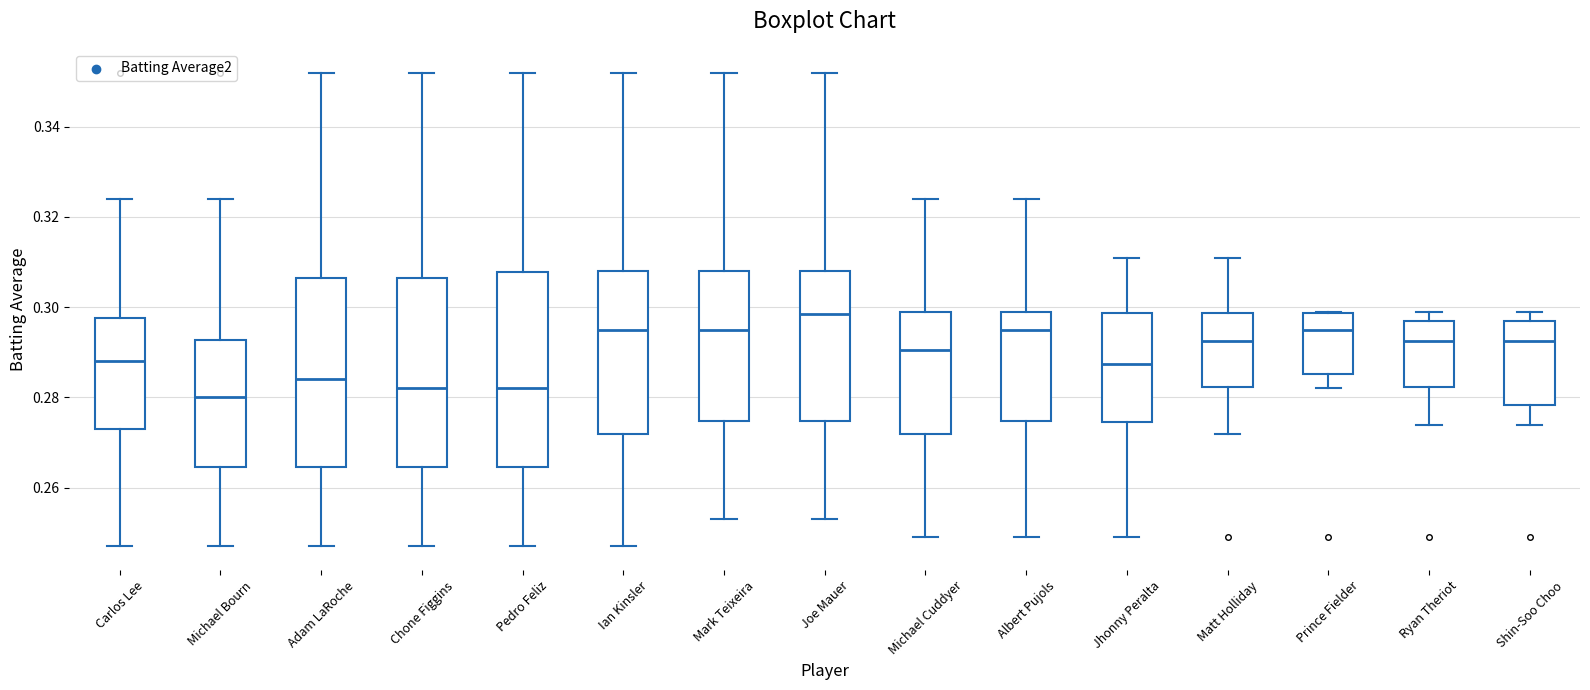

Reading left to right, read every box against the y-axis: the position of its median line, the range the box covers, and the ends of its whiskers. The values are not printed on the chart, so give them approximately, as read against the axis.

Carlos Lee: median 0.288, box 0.274 to 0.298, whiskers 0.248 to 0.324
Michael Bourn: median 0.280, box 0.264 to 0.292, whiskers 0.248 to 0.324
Adam LaRoche: median 0.284, box 0.264 to 0.306, whiskers 0.248 to 0.352
Chone Figgins: median 0.282, box 0.264 to 0.306, whiskers 0.248 to 0.352
Pedro Feliz: median 0.282, box 0.264 to 0.308, whiskers 0.248 to 0.352
Ian Kinsler: median 0.296, box 0.272 to 0.308, whiskers 0.248 to 0.352
Mark Teixeira: median 0.296, box 0.274 to 0.308, whiskers 0.254 to 0.352
Joe Mauer: median 0.298, box 0.274 to 0.308, whiskers 0.254 to 0.352
Michael Cuddyer: median 0.290, box 0.272 to 0.300, whiskers 0.250 to 0.324
Albert Pujols: median 0.296, box 0.274 to 0.300, whiskers 0.250 to 0.324
Jhonny Peralta: median 0.288, box 0.274 to 0.298, whiskers 0.250 to 0.312
Matt Holliday: median 0.292, box 0.282 to 0.298, whiskers 0.272 to 0.312
Prince Fielder: median 0.296, box 0.286 to 0.298, whiskers 0.282 to 0.300
Ryan Theriot: median 0.292, box 0.282 to 0.298, whiskers 0.274 to 0.300
Shin-Soo Choo: median 0.292, box 0.278 to 0.298, whiskers 0.274 to 0.300